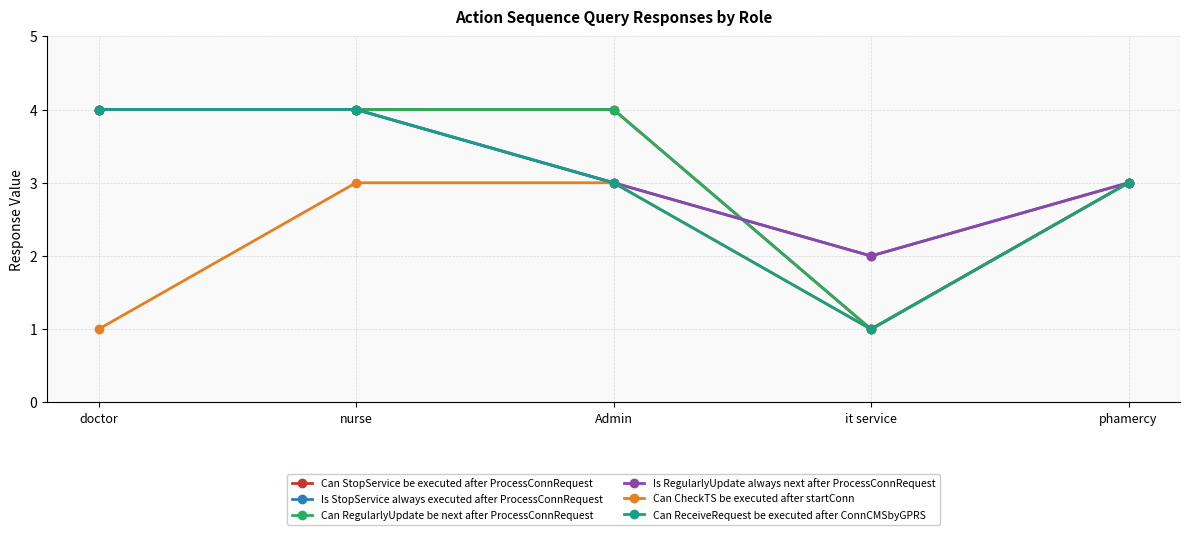

Which has a higher value, phamercy or nurse?

nurse